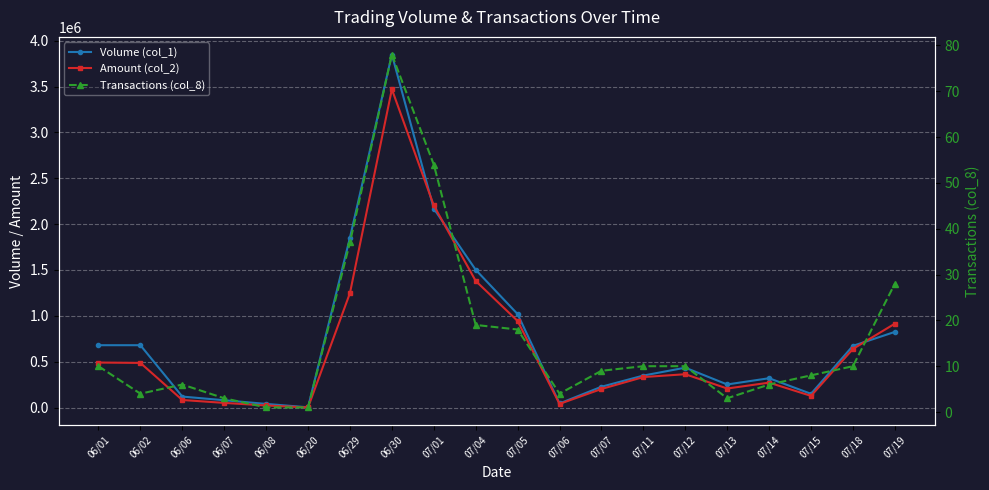

What is the label of the 20th point from the right?

06/01